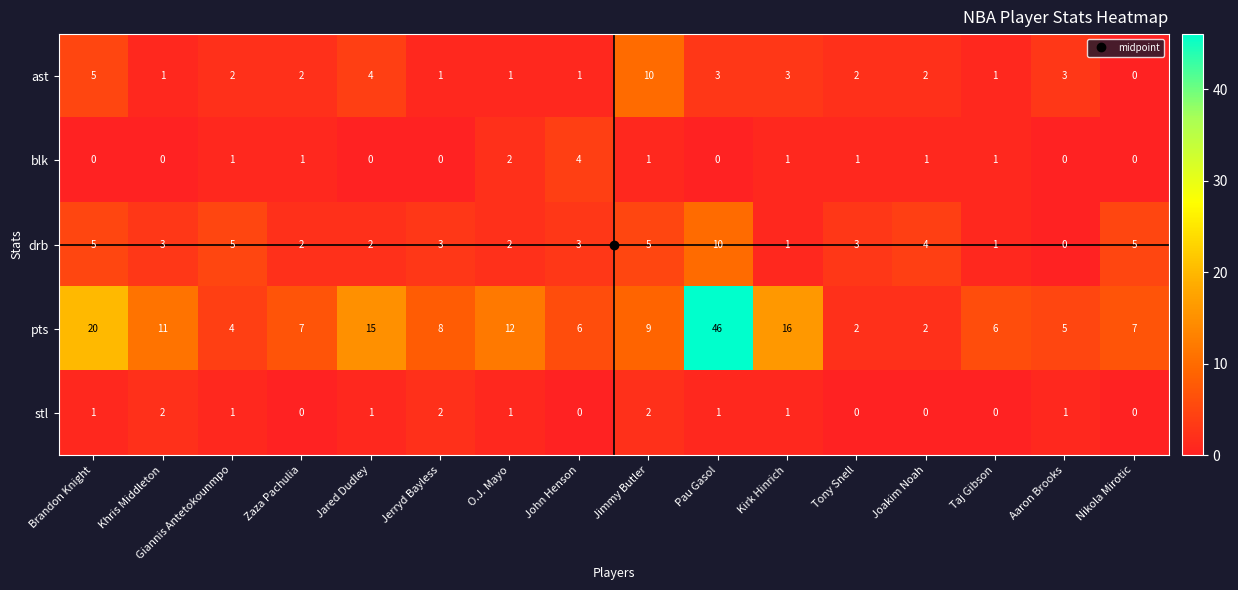

Count the number of data series in this chart.

5